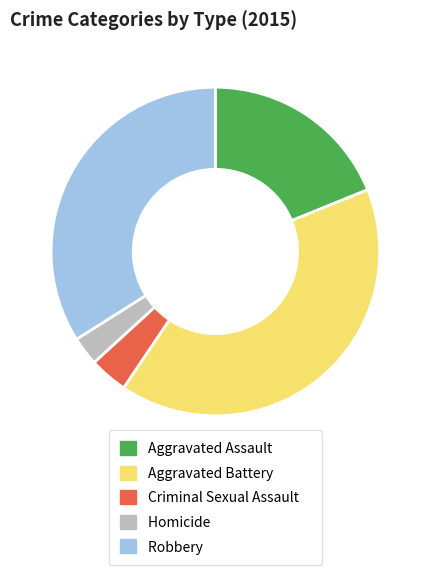

Rank the categories by value from highest to lowest.

Aggravated Battery, Robbery, Aggravated Assault, Criminal Sexual Assault, Homicide